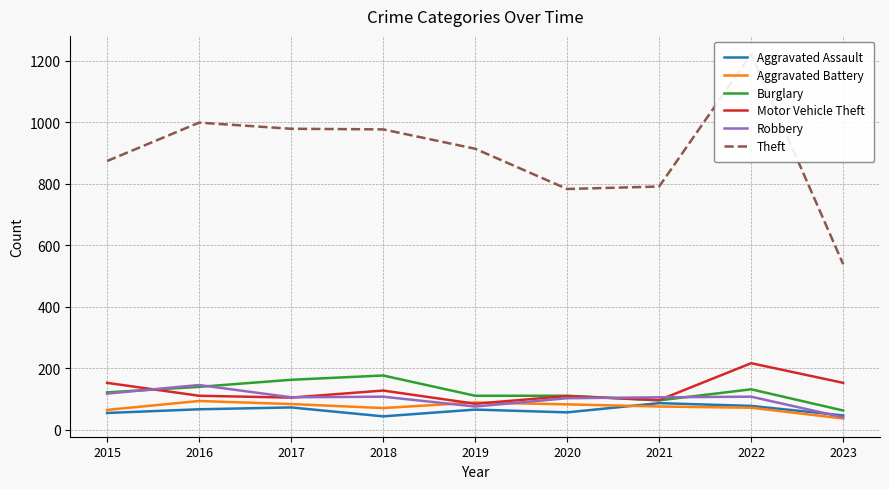

How many data points does each series have?

9